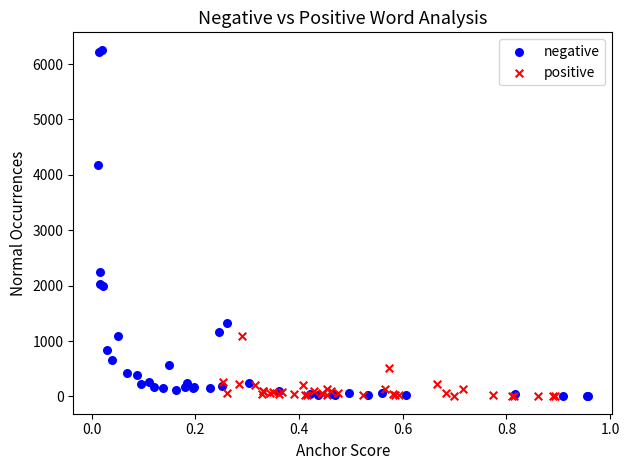

Which series contains the highest Y value?

negative